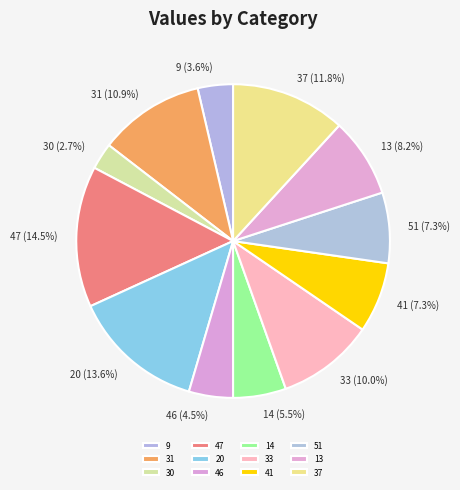

How much of the chart is everything except 47?

85.5%